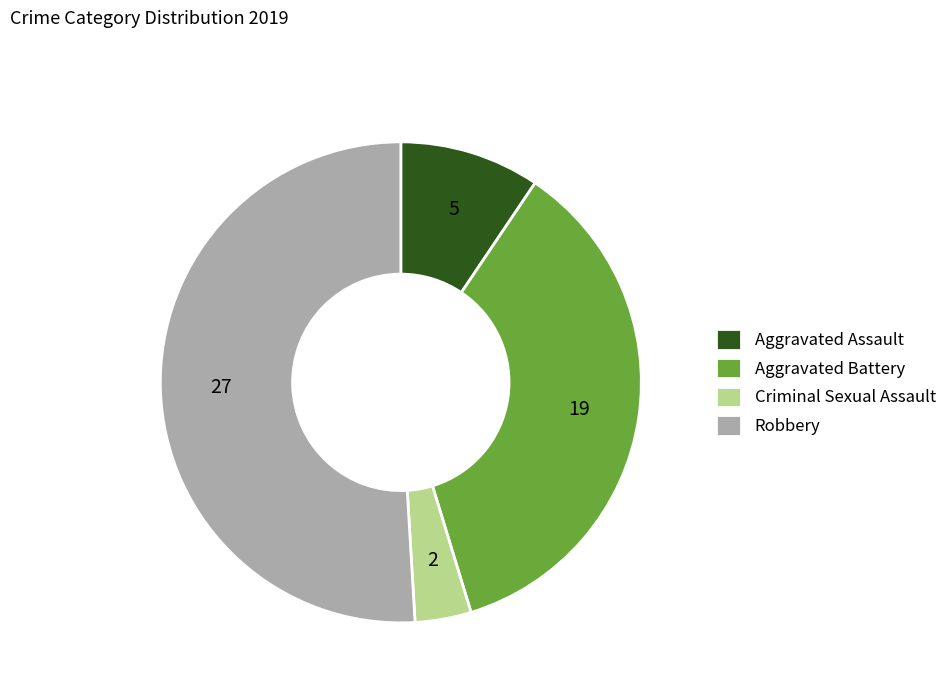

Is the sum of Criminal Sexual Assault and Robbery greater than half?

Yes